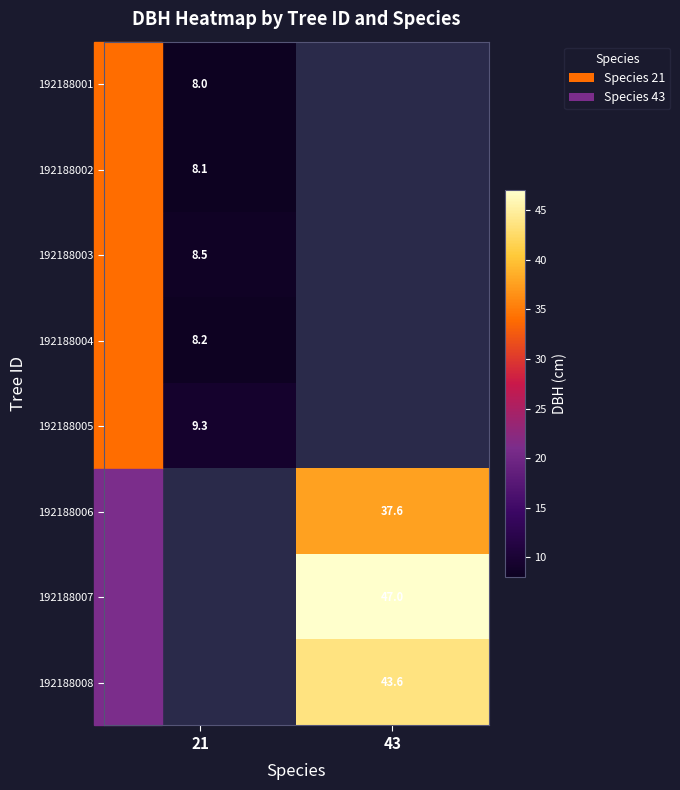

The value of 192188006 at 43 is 61.9. True or false?

False